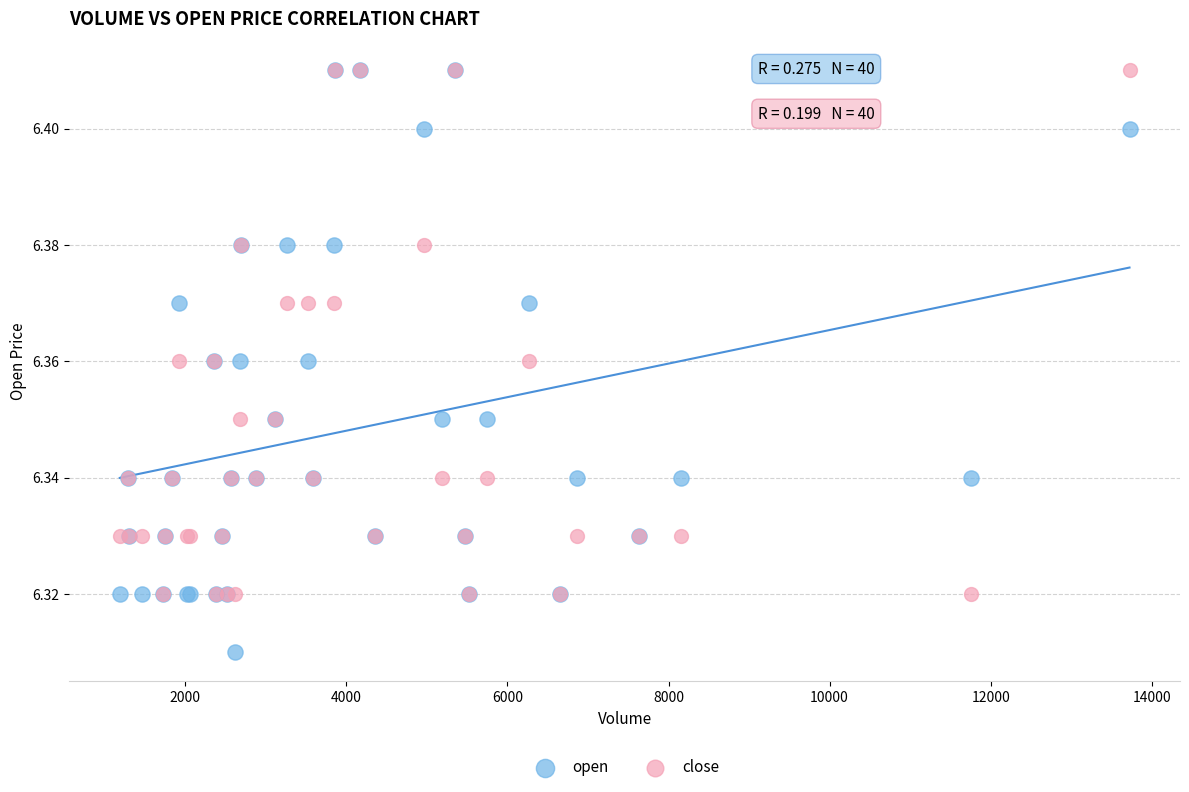

Which series contains the lowest Y value?

open